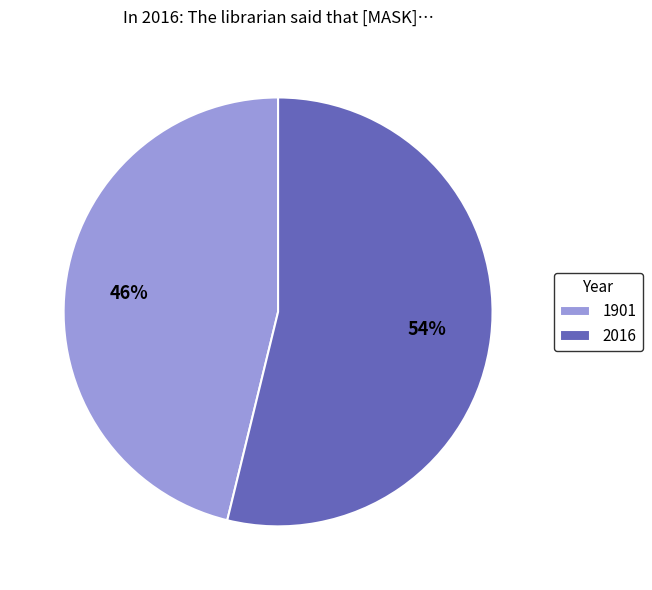

How many segments does this pie chart have?

2